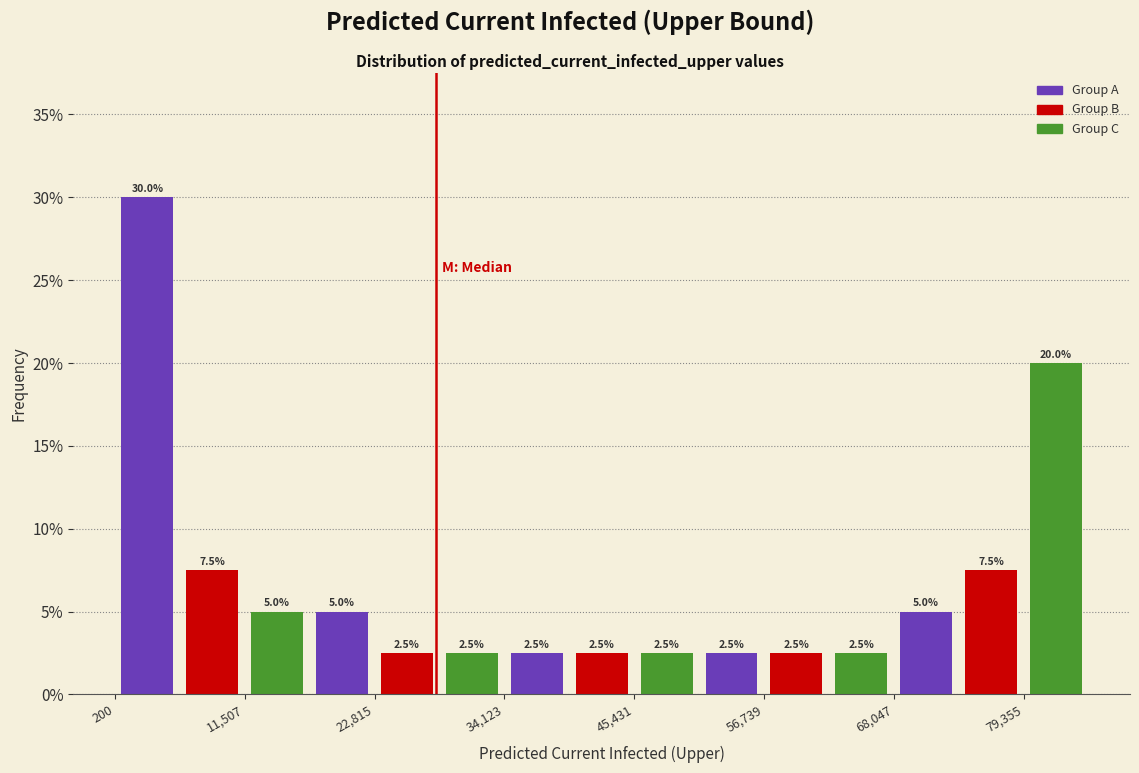

Read against the x-axis, roughly where is the centre of the tallest bar?

4000